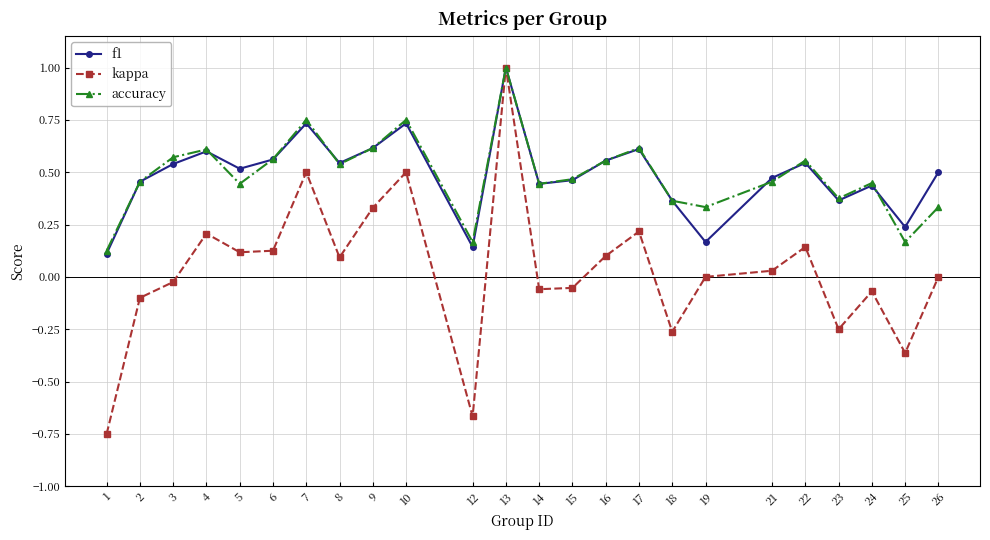

At which category does kappa reach its first local peak?

4